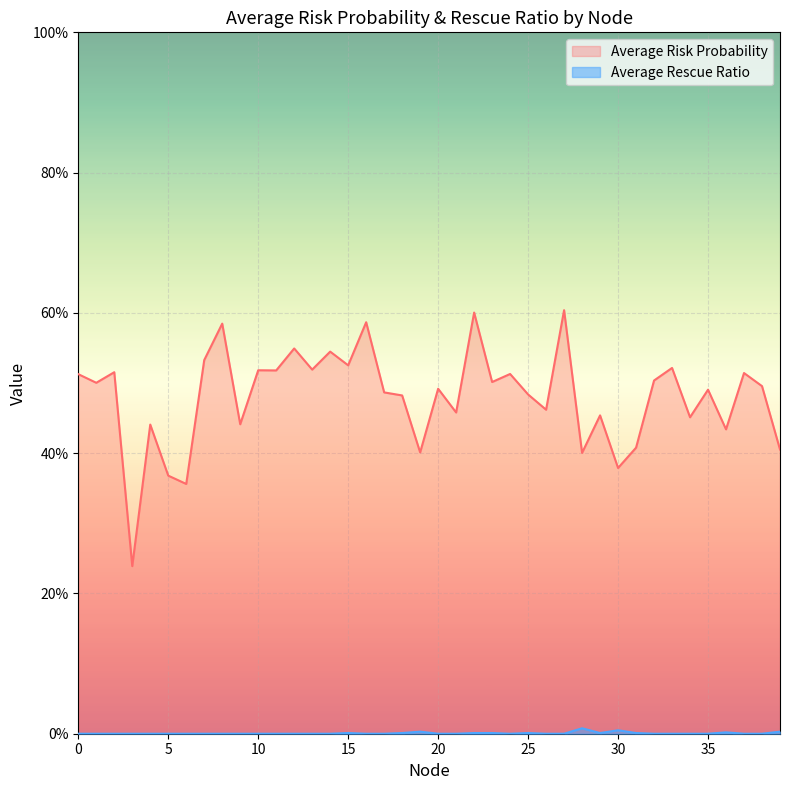

What is the maximum value shown in the chart?

0.6